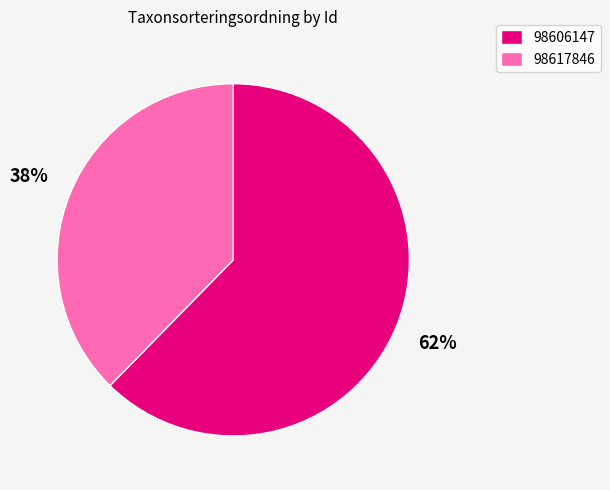

What is the smallest slice in the pie chart?

98617846